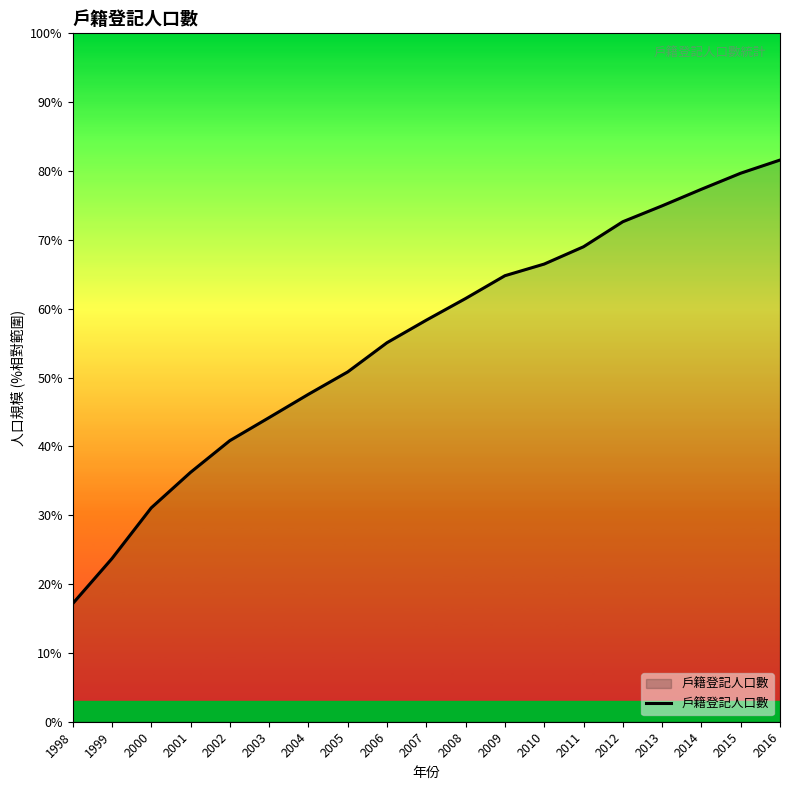

Does the chart have visible grid lines?

No